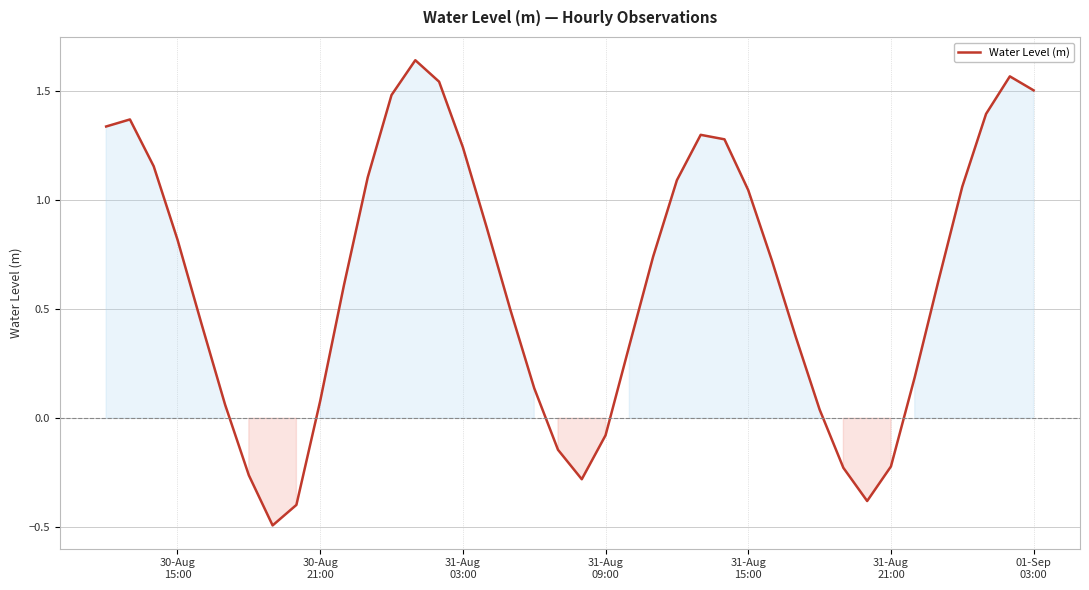

What is the difference between the maximum and minimum values?

2.1